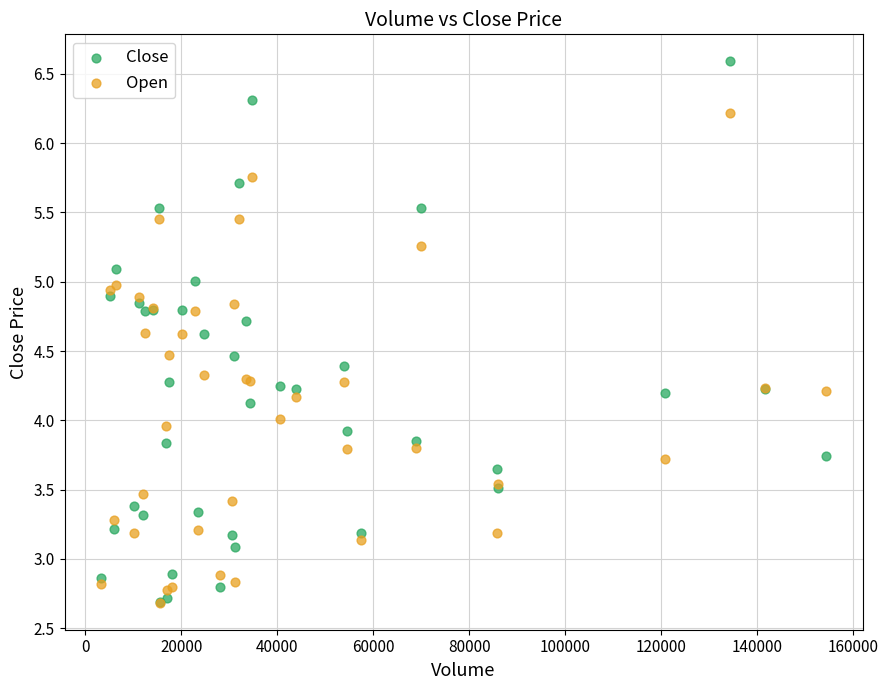

What are all the series names shown in the legend?

Close, Open